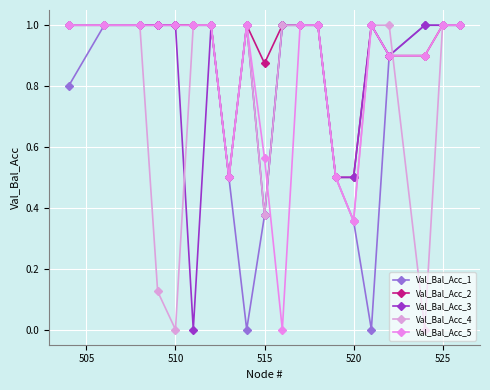

How many categories are shown in the chart?

20